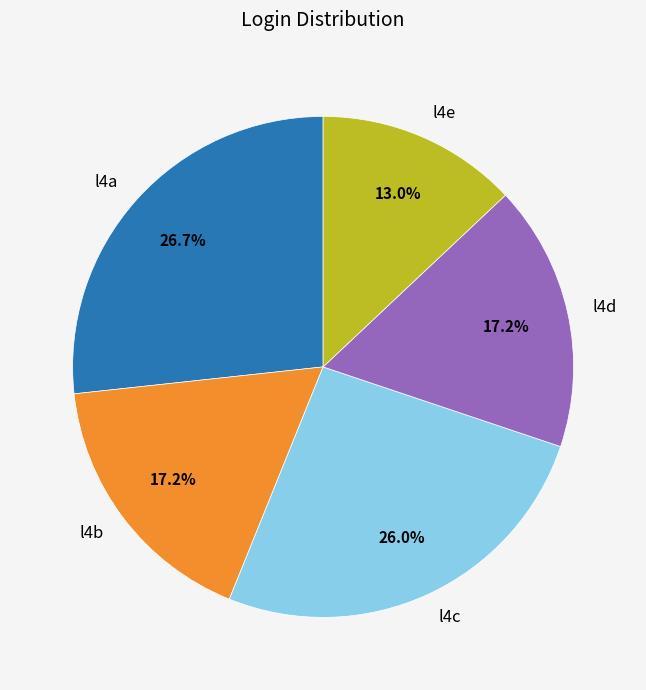

Does any single category account for the majority?

No